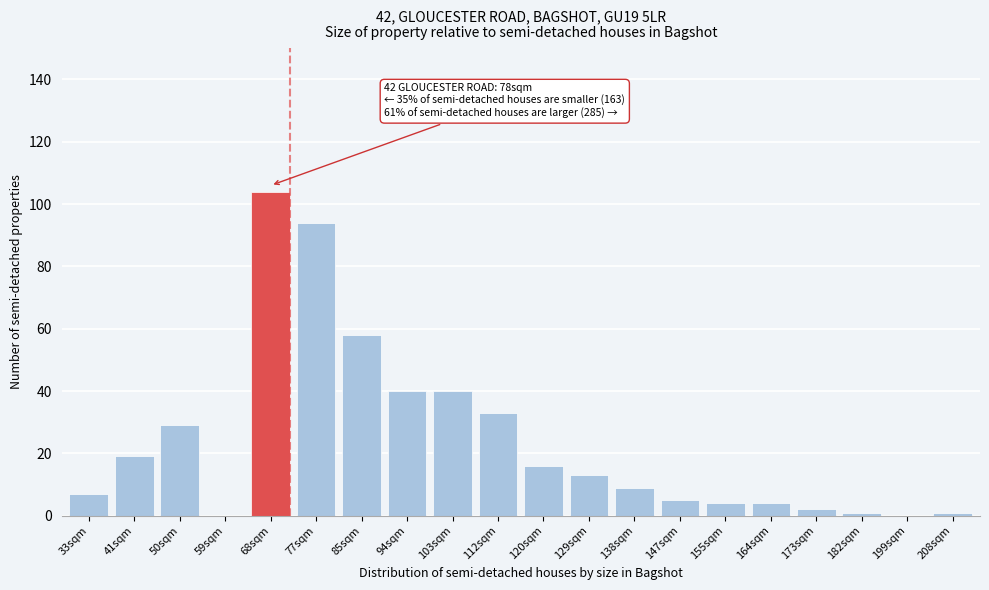

Reading right to left, list all the values displayed in this chart.

208sqm=1	199sqm=0	182sqm=1	173sqm=2	164sqm=4	155sqm=4	147sqm=5	138sqm=9	129sqm=13	120sqm=16	112sqm=33	103sqm=40	94sqm=40	85sqm=58	77sqm=94	68sqm=104	59sqm=0	50sqm=29	41sqm=19	33sqm=7